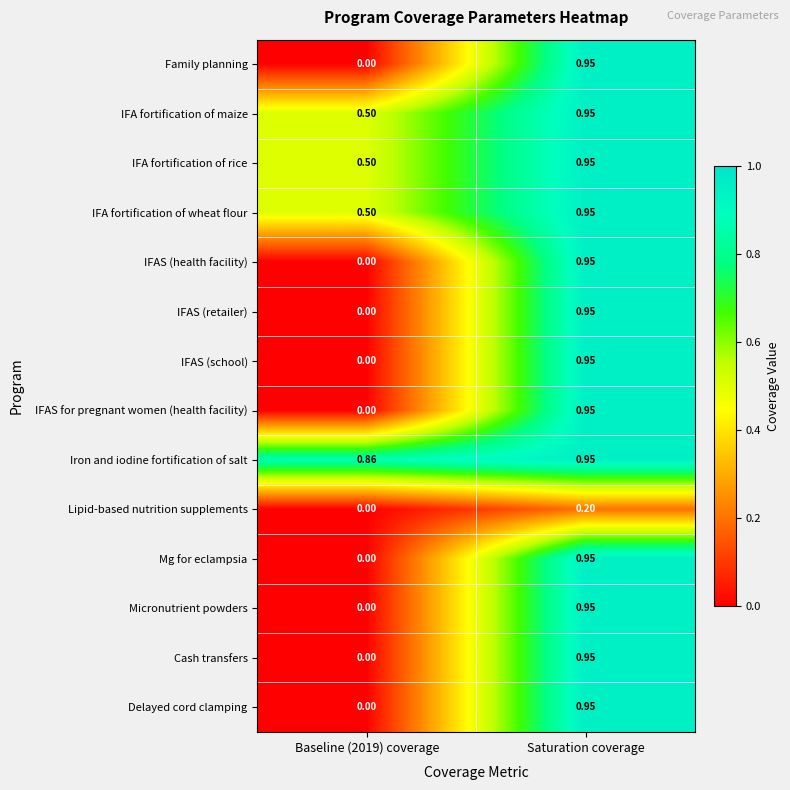

Is the value of IFAS (retailer) at Baseline (2019) coverage greater than the value of Cash transfers at Saturation coverage?

No